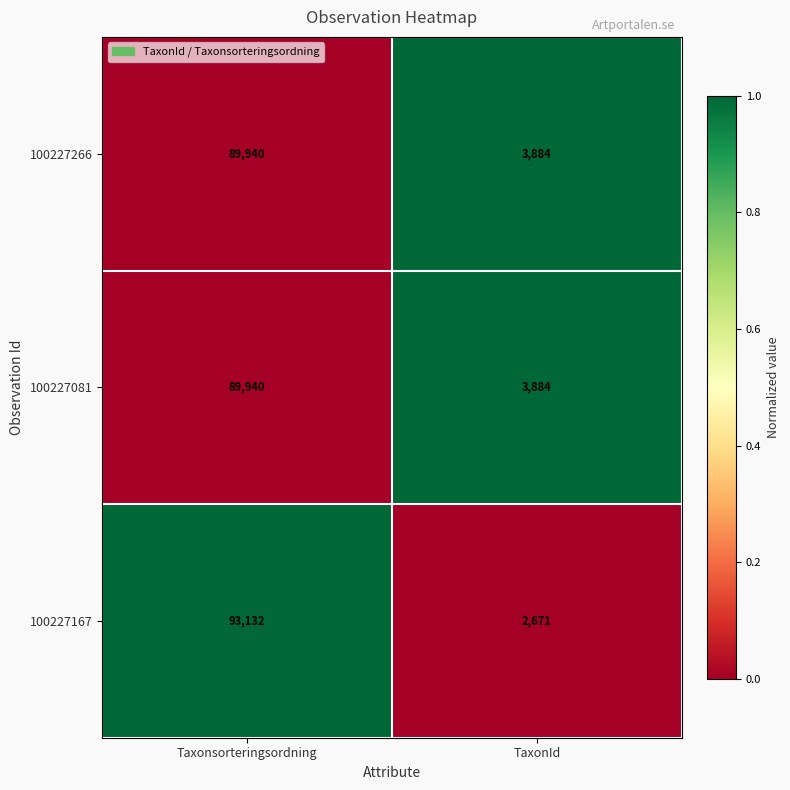

Reading left to right, what are all the values shown in this chart?

100227266: 89940	3884
100227081: 89940	3884
100227167: 93132	2671